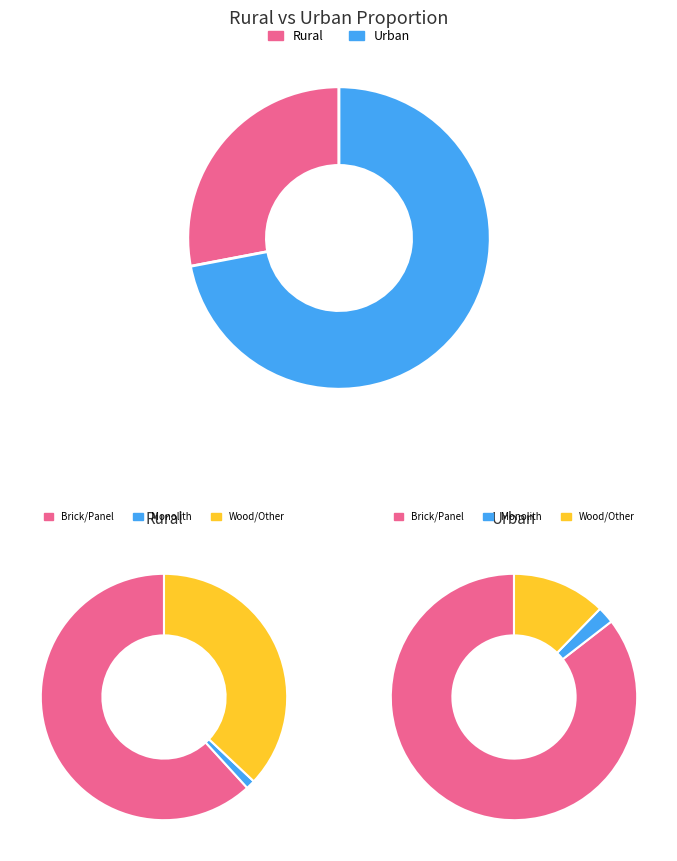

What percentage is the Monolith slice, to the nearest percent?

2%